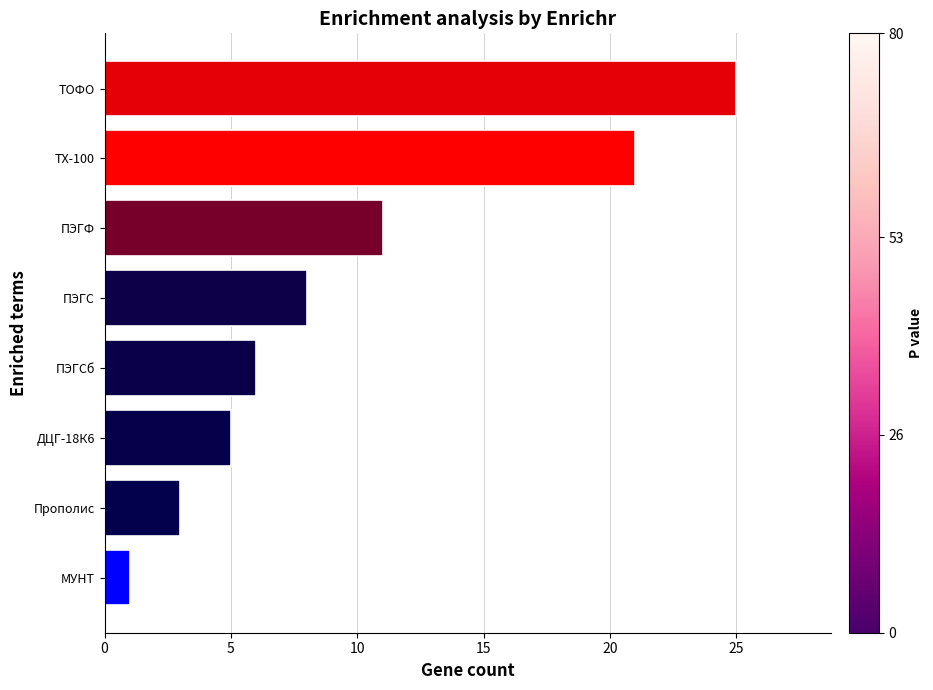

How many bars are there in total?

8